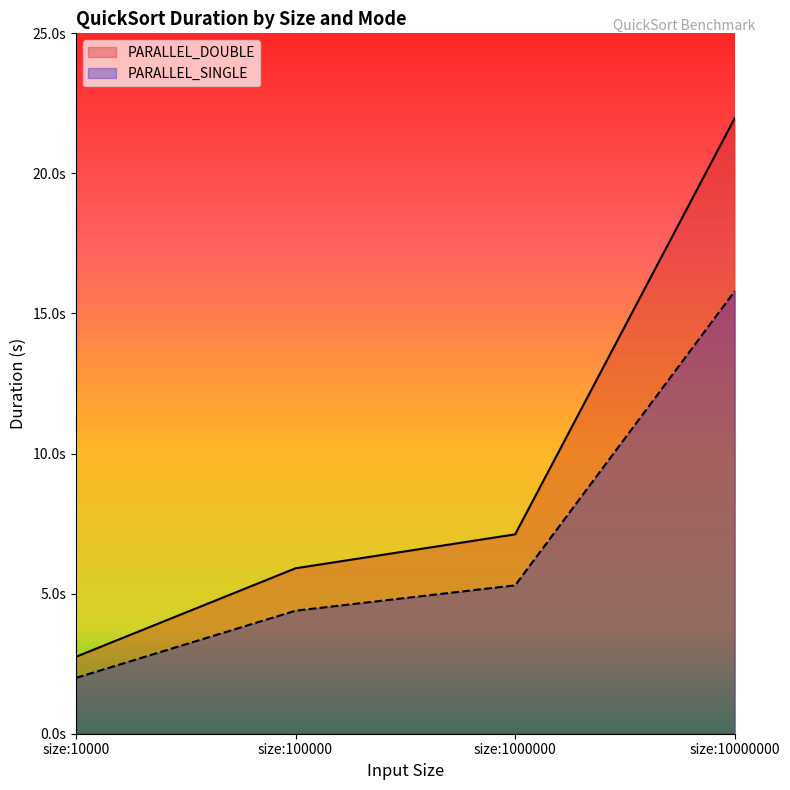

Between size:100000 and size:1000000, which is larger?

size:1000000